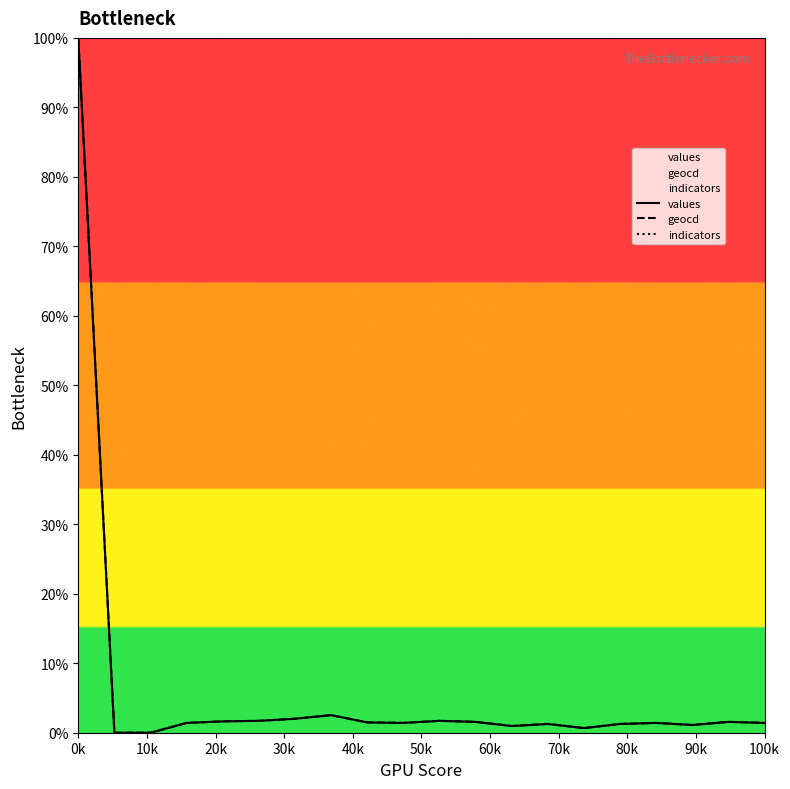

In geocd, how many points are higher than both neighbors (excluding endpoints)?

5